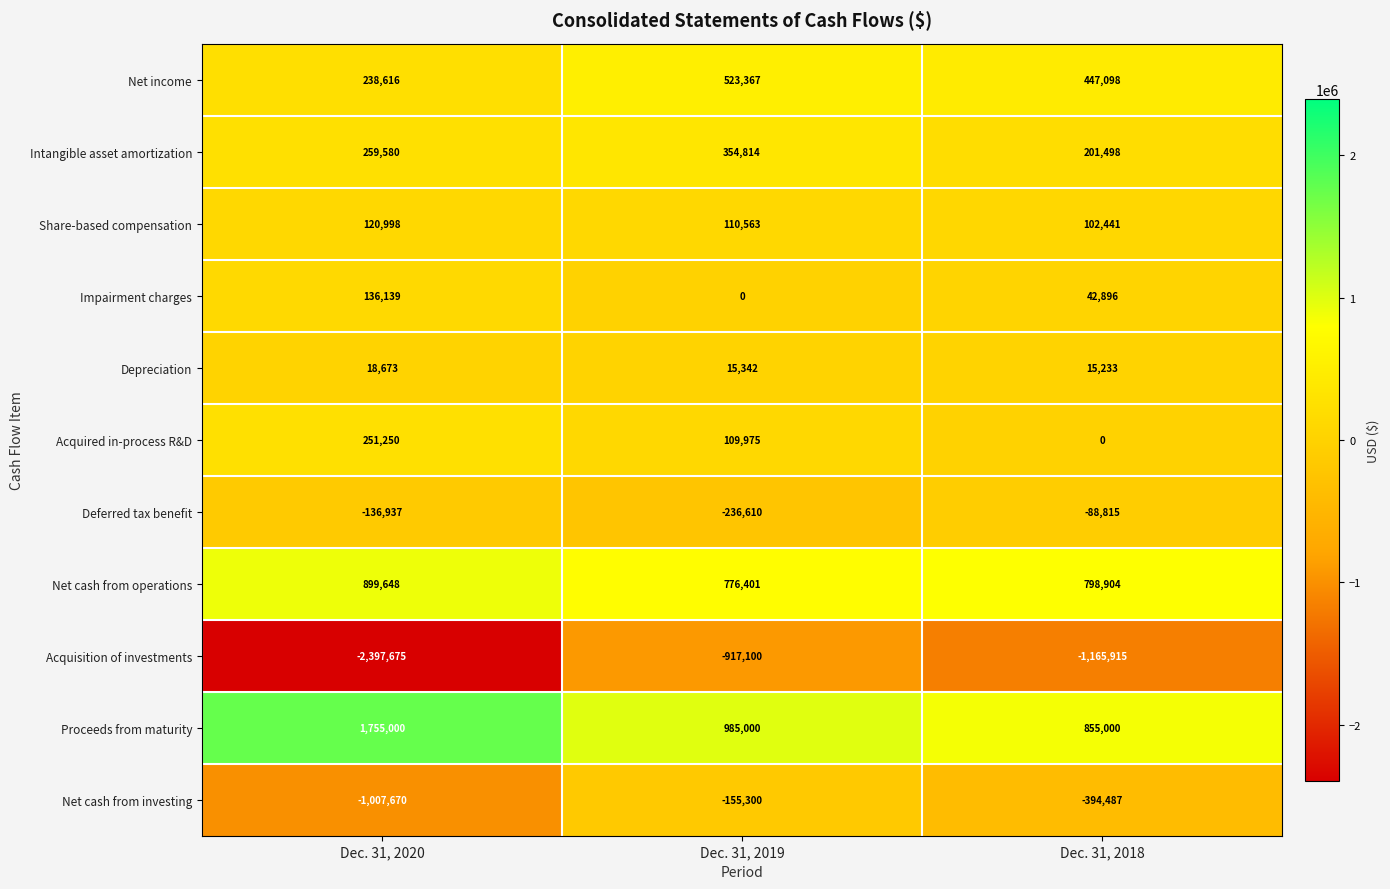

What is the total value across all series at Dec. 31, 2019?

1566452